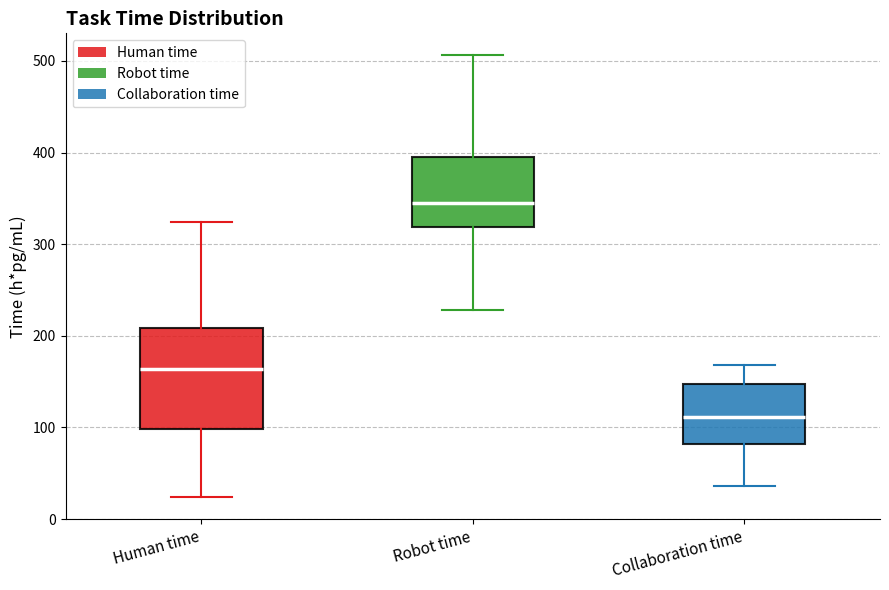

Reading left to right, read every box against the y-axis: the position of its median line, the range the box covers, and the ends of its whiskers. The values are not printed on the chart, so give them approximately, as read against the axis.

Human time: median 160, box 100 to 210, whiskers 20 to 320
Robot time: median 350, box 320 to 400, whiskers 230 to 510
Collaboration time: median 110, box 80 to 150, whiskers 40 to 170